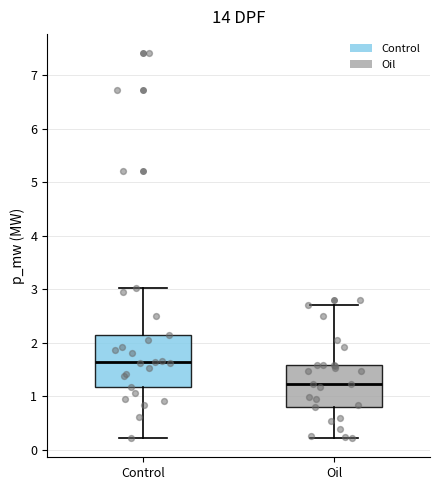

Comparing the boxes themselves (not the whiskers), which one is the tallest?

Control